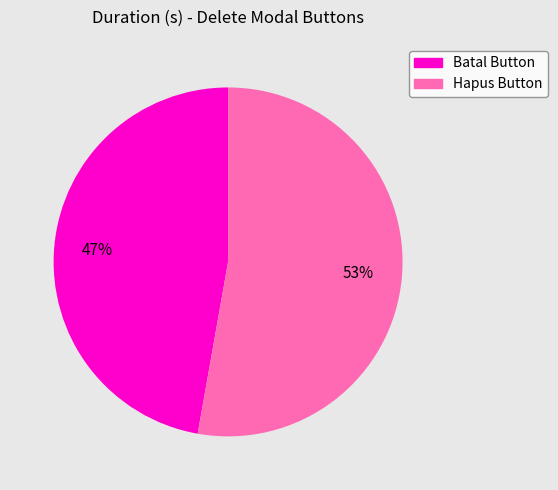

To the nearest percent, what is the average slice percentage?

50%